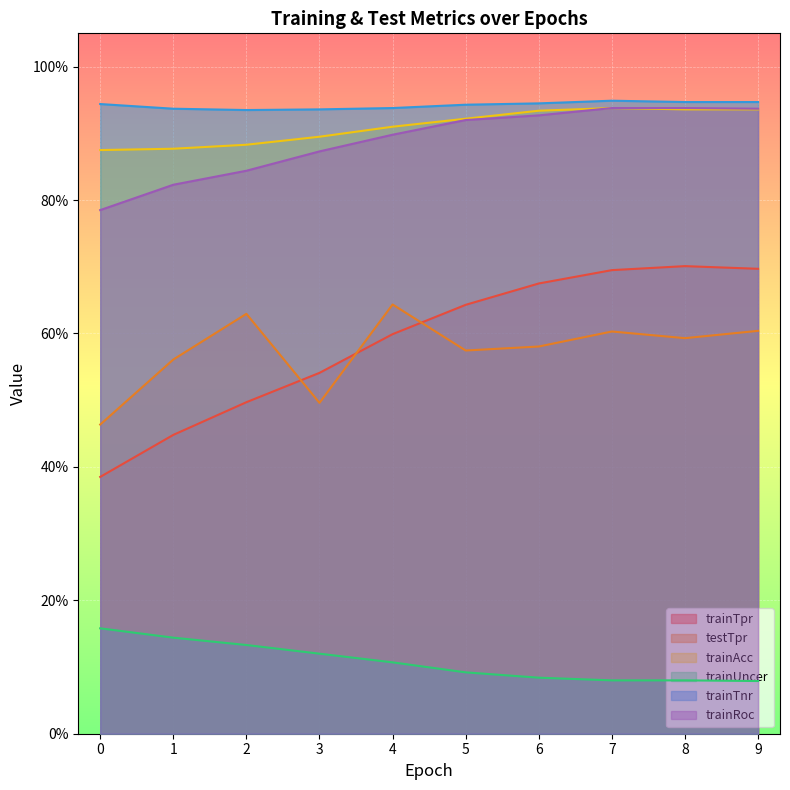

Reading left to right, list all the values displayed in this chart.

trainTpr: 0.4	0.4	0.5	0.5	0.6	0.6	0.7	0.7	0.7	0.7
testTpr: 0.5	0.6	0.6	0.5	0.6	0.6	0.6	0.6	0.6	0.6
trainAcc: 0.9	0.9	0.9	0.9	0.9	0.9	0.9	0.9	0.9	0.9
trainUncer: 0.2	0.1	0.1	0.1	0.1	0.1	0.1	0.1	0.1	0.1
trainTnr: 0.9	0.9	0.9	0.9	0.9	0.9	0.9	0.9	0.9	0.9
trainRoc: 0.8	0.8	0.8	0.9	0.9	0.9	0.9	0.9	0.9	0.9